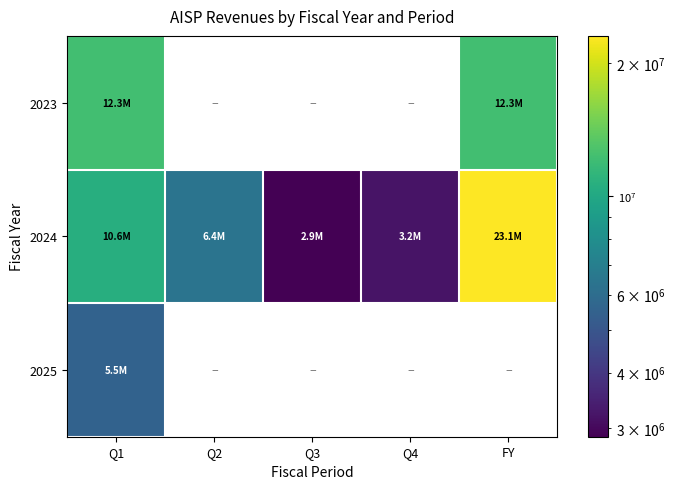

List the series in order of their overall mean, highest first.

2023, 2024, 2025